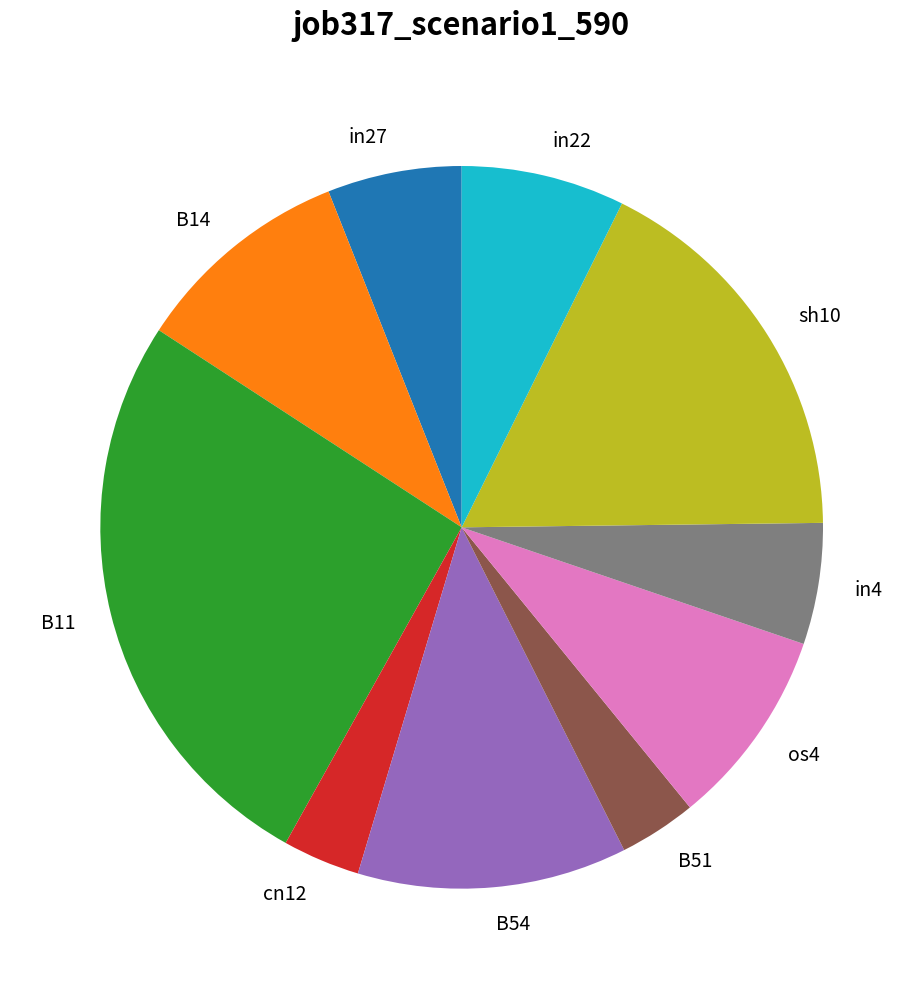

Is it true that in4 is 5% of the pie?

True